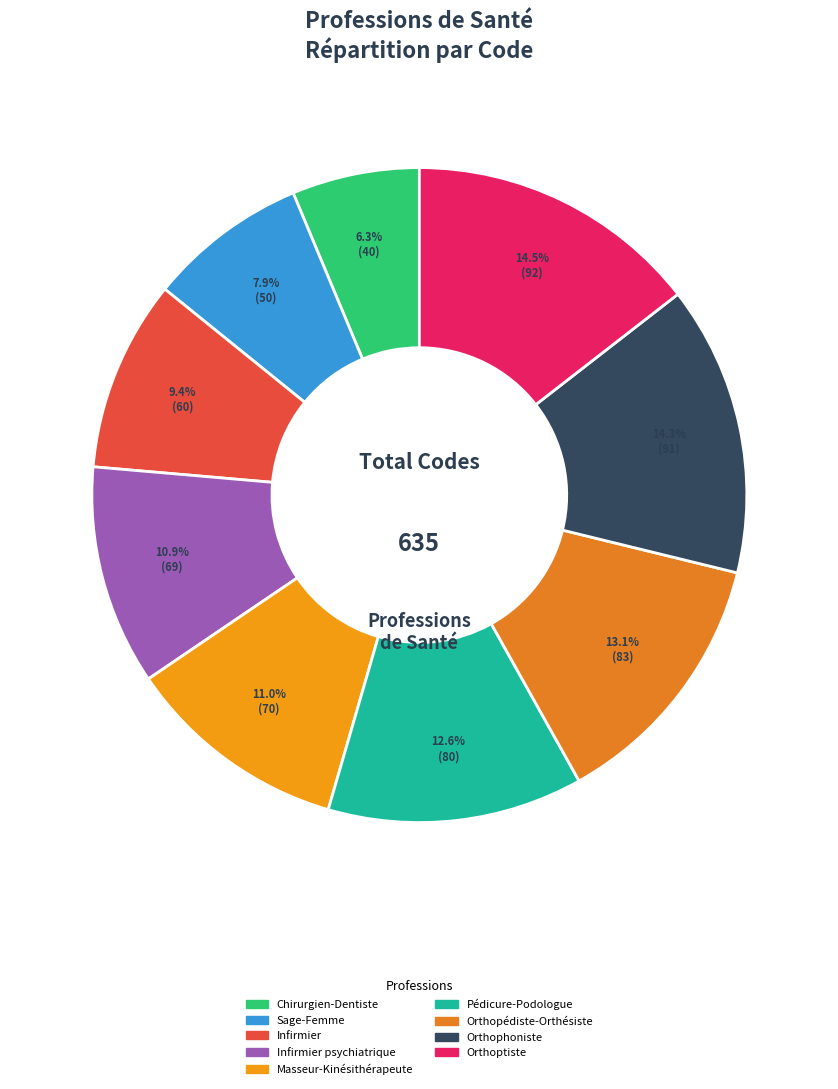

Rank the categories by value from lowest to highest.

Chirurgien-Dentiste, Sage-Femme, Infirmier, Infirmier psychiatrique, Masseur-Kinésithérapeute, Pédicure-Podologue, Orthopédiste-Orthésiste, Orthophoniste, Orthoptiste